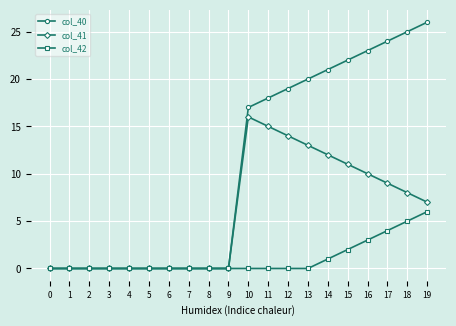

Reading right to left, what are all the values shown in this chart?

col_40: 26.0	25.0	24.0	23.0	22.0	21.0	20.0	19.0	18.0	17.0	0.0	0.0	0.0	0.0	0.0	0.0	0.0	0.0	0.0	0.0
col_41: 7.0	8.0	9.0	10.0	11.0	12.0	13.0	14.0	15.0	16.0	0.0	0.0	0.0	0.0	0.0	0.0	0.0	0.0	0.0	0.0
col_42: 6.0	5.0	4.0	3.0	2.0	1.0	0.0	0.0	0.0	0.0	0.0	0.0	0.0	0.0	0.0	0.0	0.0	0.0	0.0	0.0